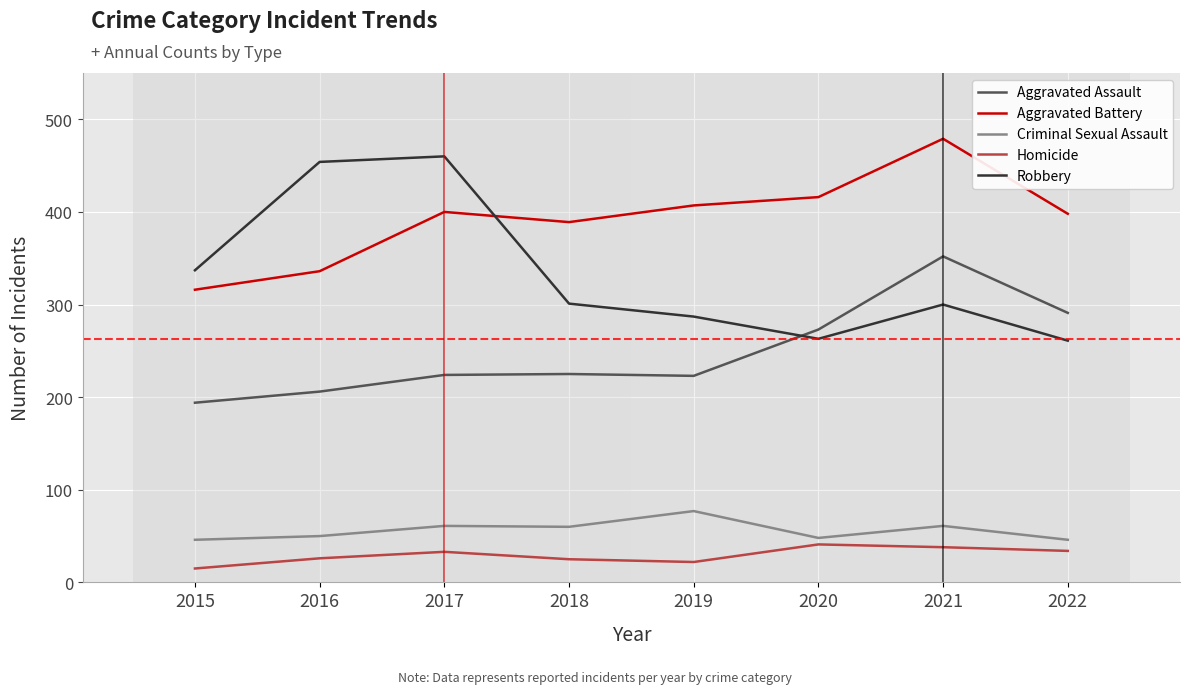

Which category has the lowest value in the Aggravated Assault series?

2015